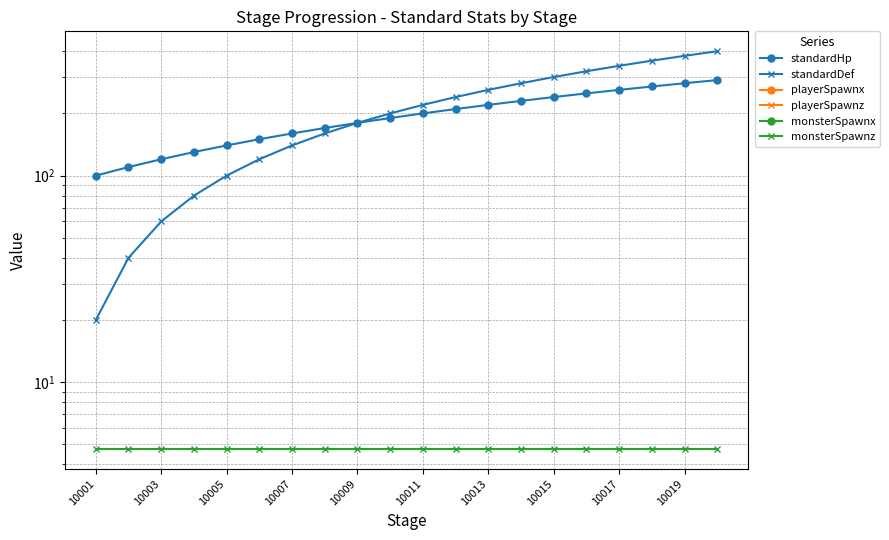

What is the sum of all standardHp values?

3900.0